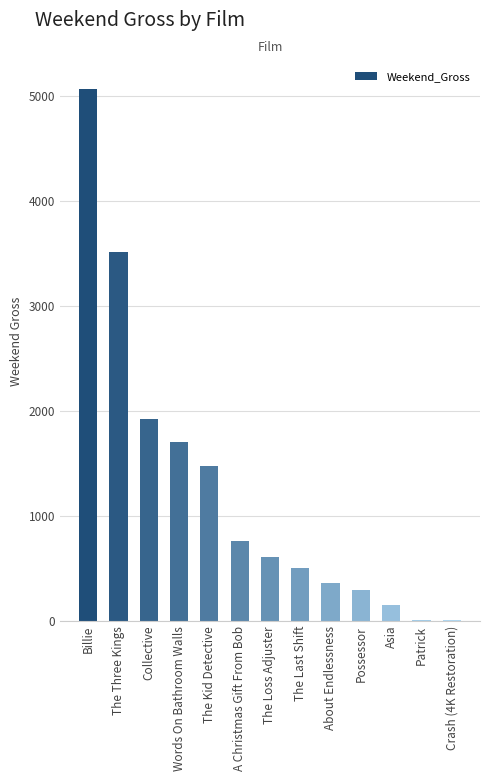

At which label is the value closest to 2540?

Collective